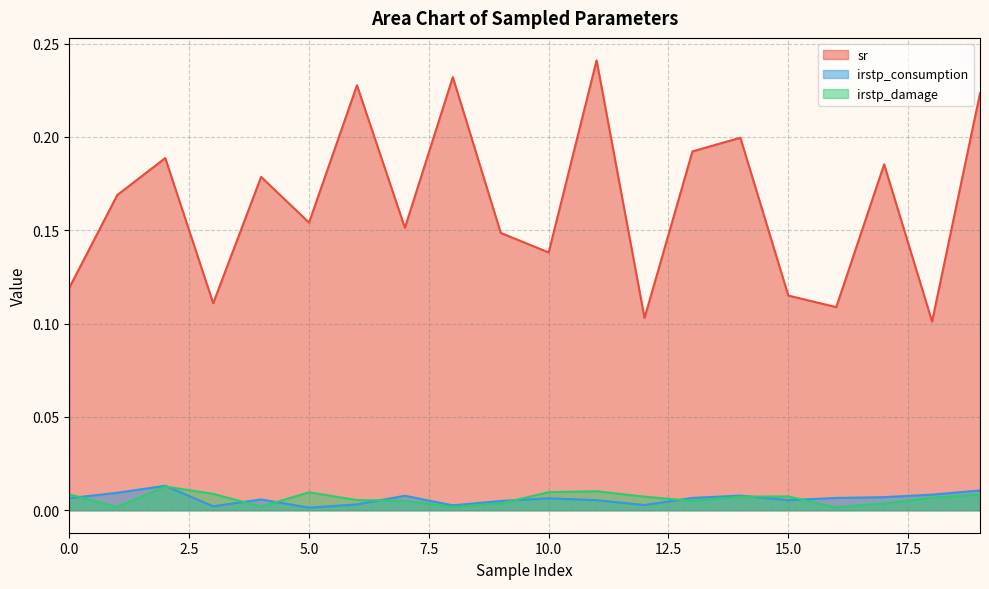

Between 13 and 17, which series saw the biggest shift?

sr